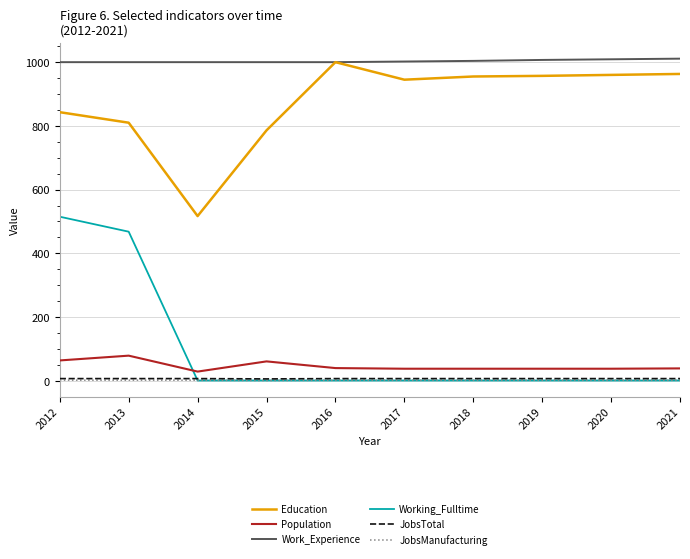

True or false: JobsTotal and Education intersect in this chart.

False